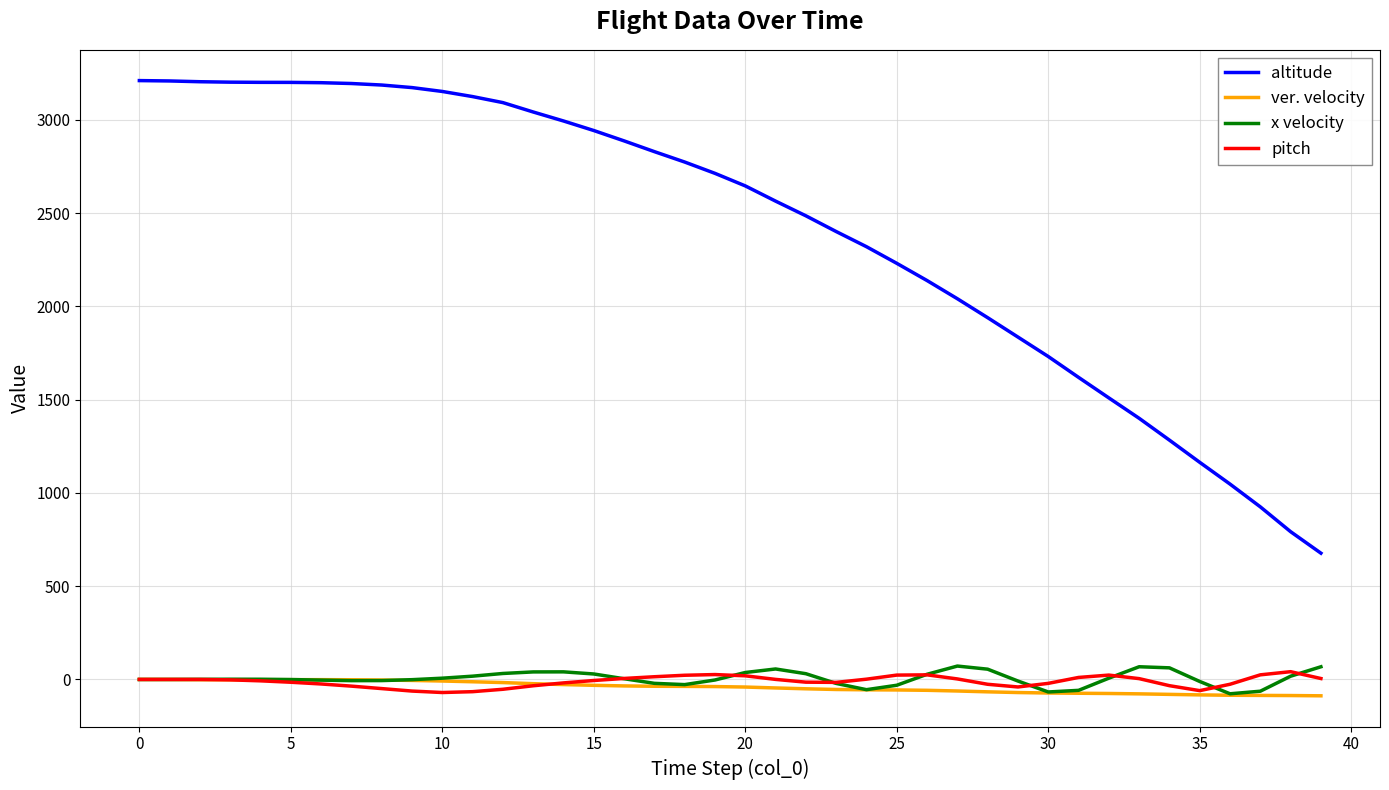

Which series has the largest total across all categories?

altitude